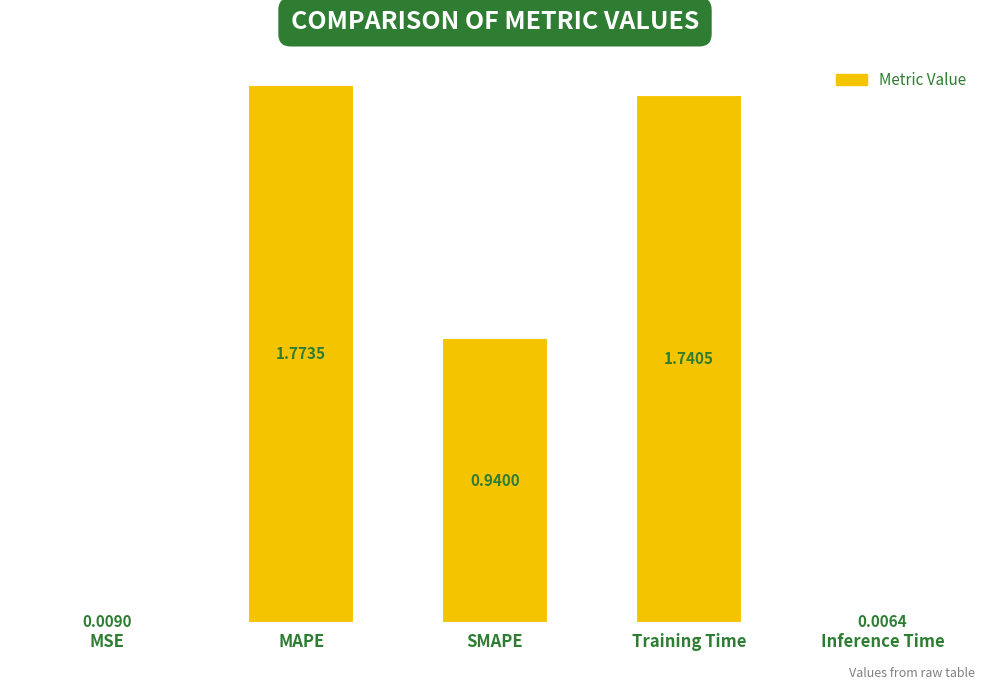

Which category has the highest value across all series?

MAPE